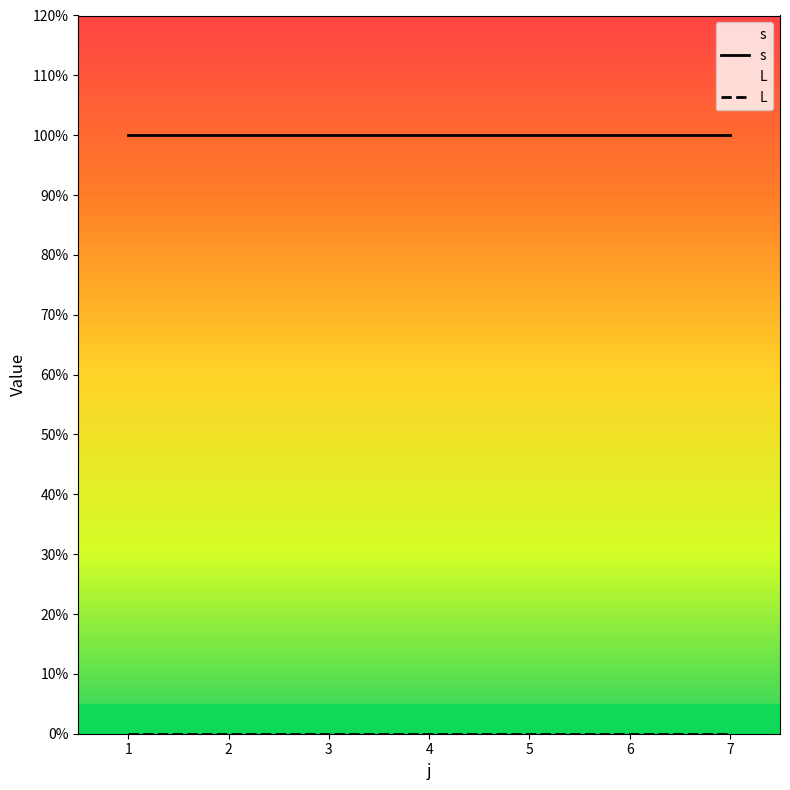

At which category is the sum across all series the highest?

1